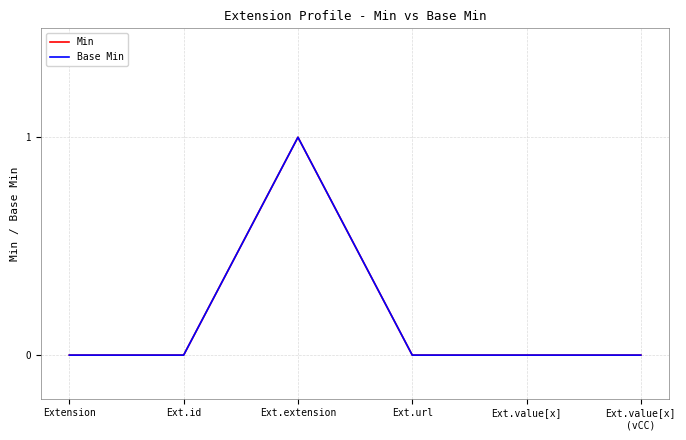

Is this an area chart (filled region under the line)?

No